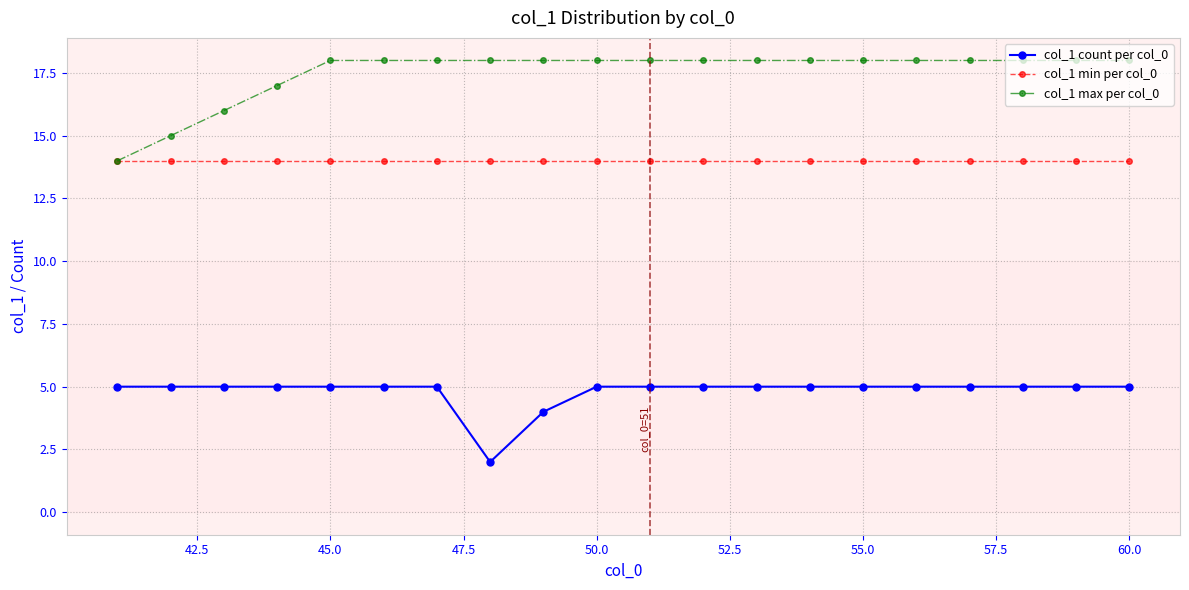

At how many categories does at least one series exceed 3?

20